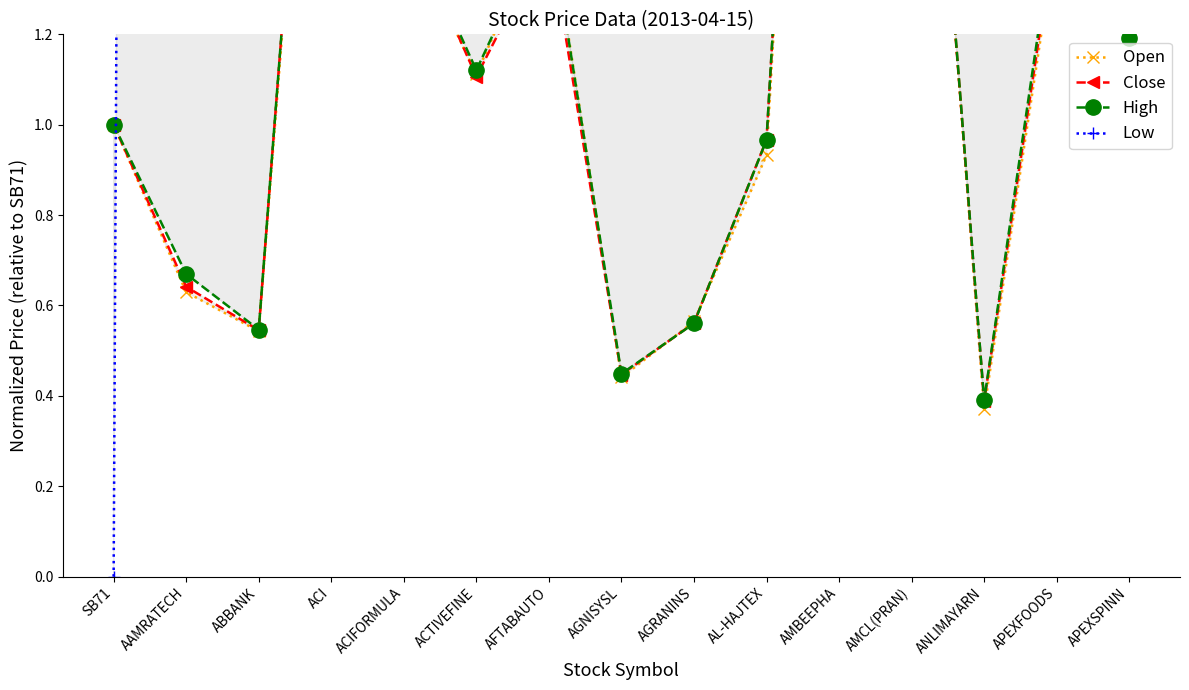

What is the maximum value shown in the chart?

188.1